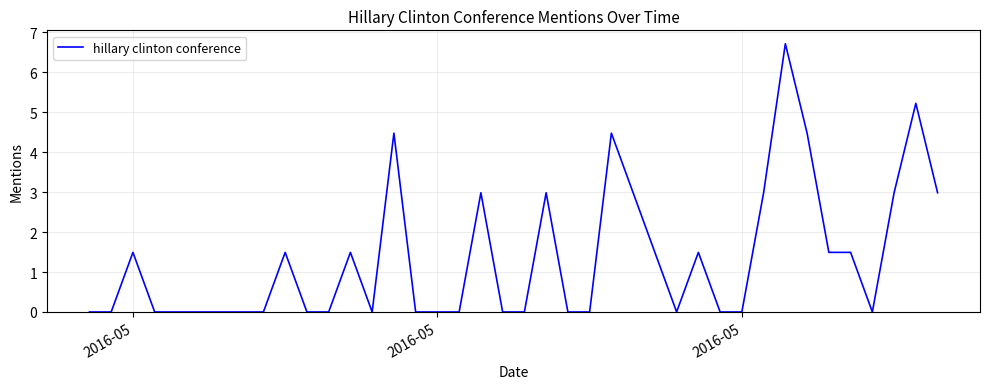

What is the greatest value displayed?

6.7